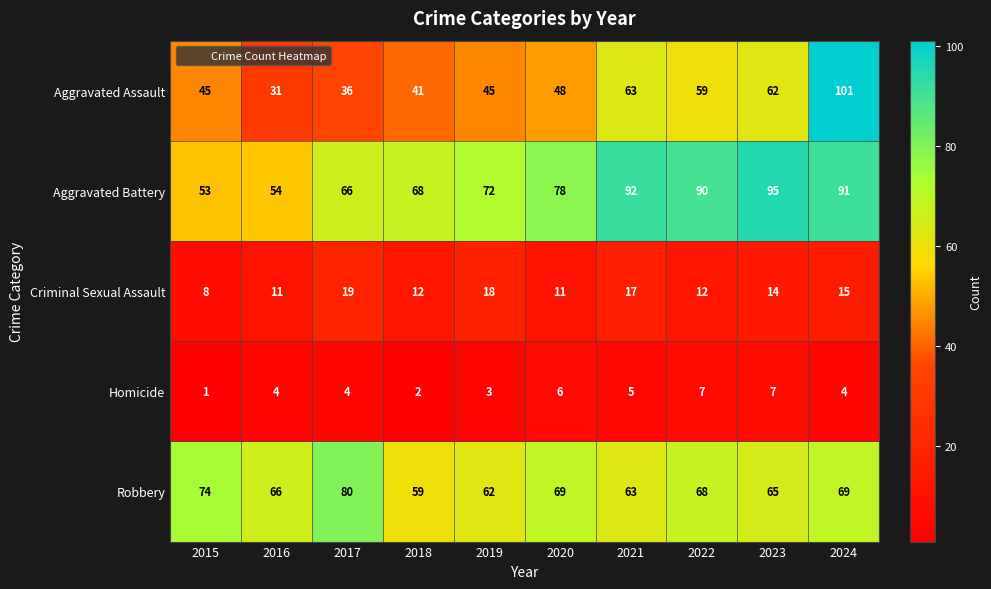

What is the total value across all series at 2022?

236